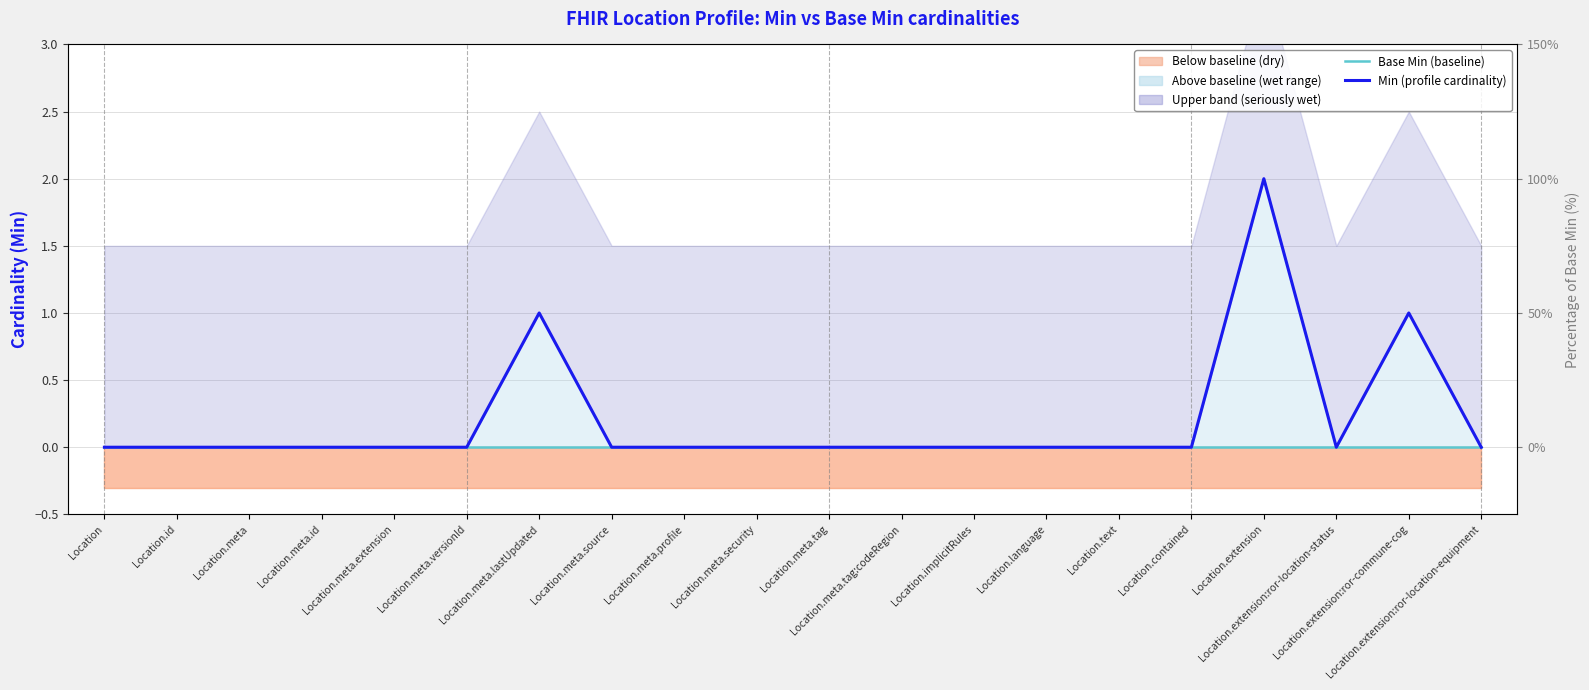

What is the label of the 3rd point from the left?

Location.meta